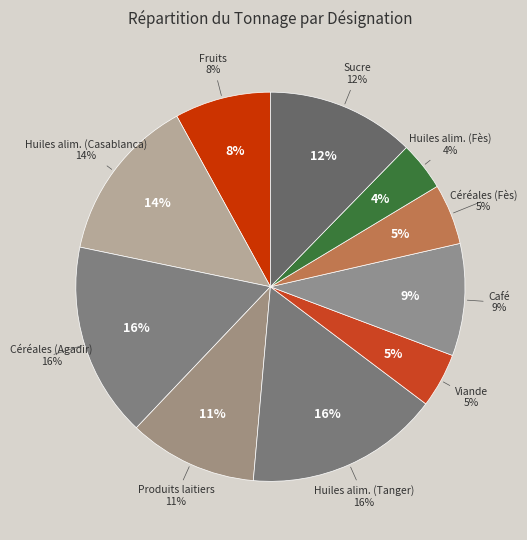

To the nearest percent, what is the difference between the largest and smallest slice percentages?

12%